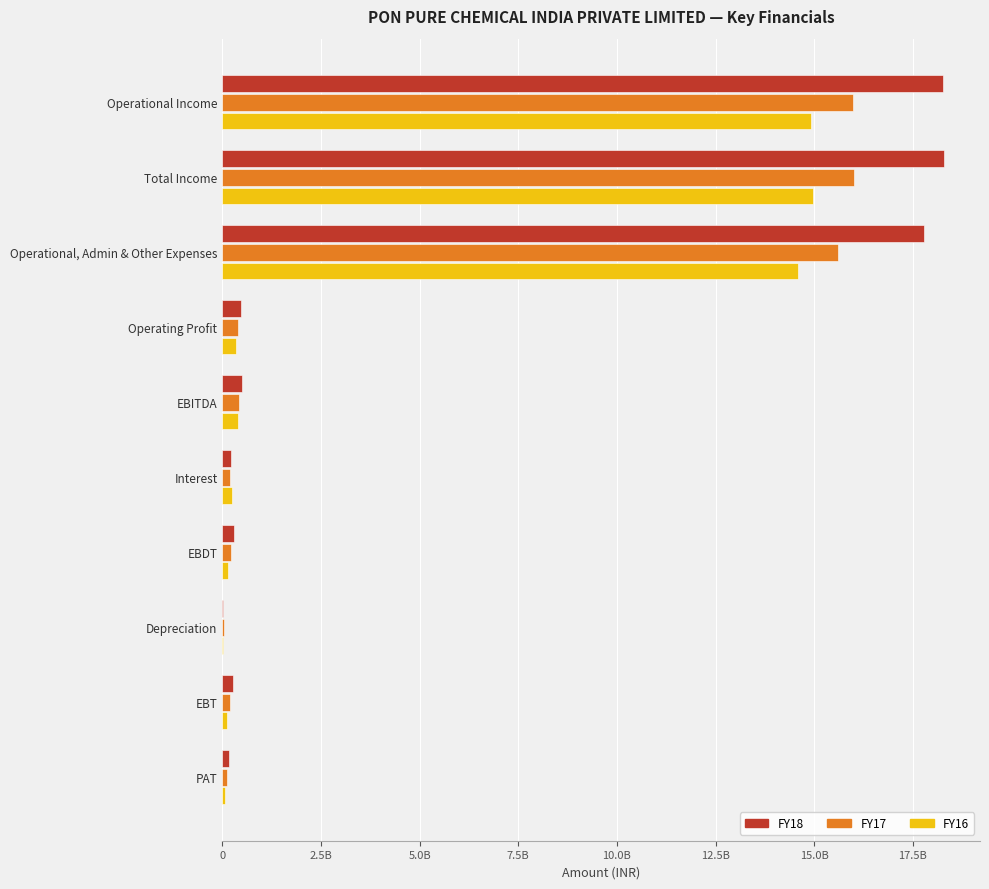

What are all the series names shown in the legend?

FY18, FY17, FY16